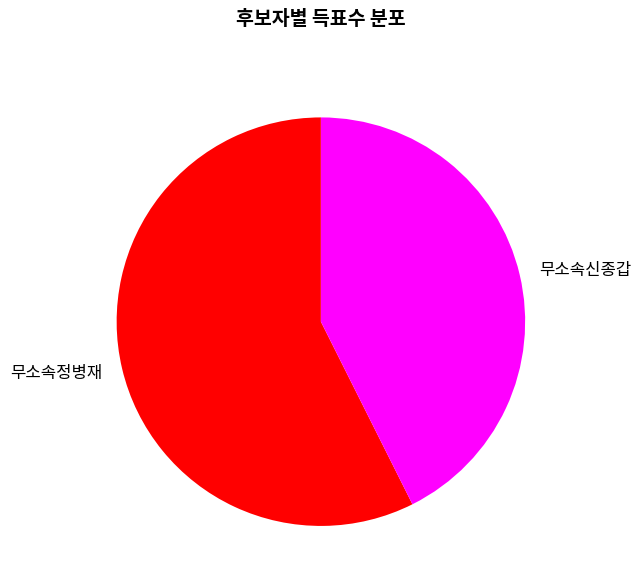

What is the ratio of the value at 무소속신종갑 to the value at 무소속정병재?

0.7